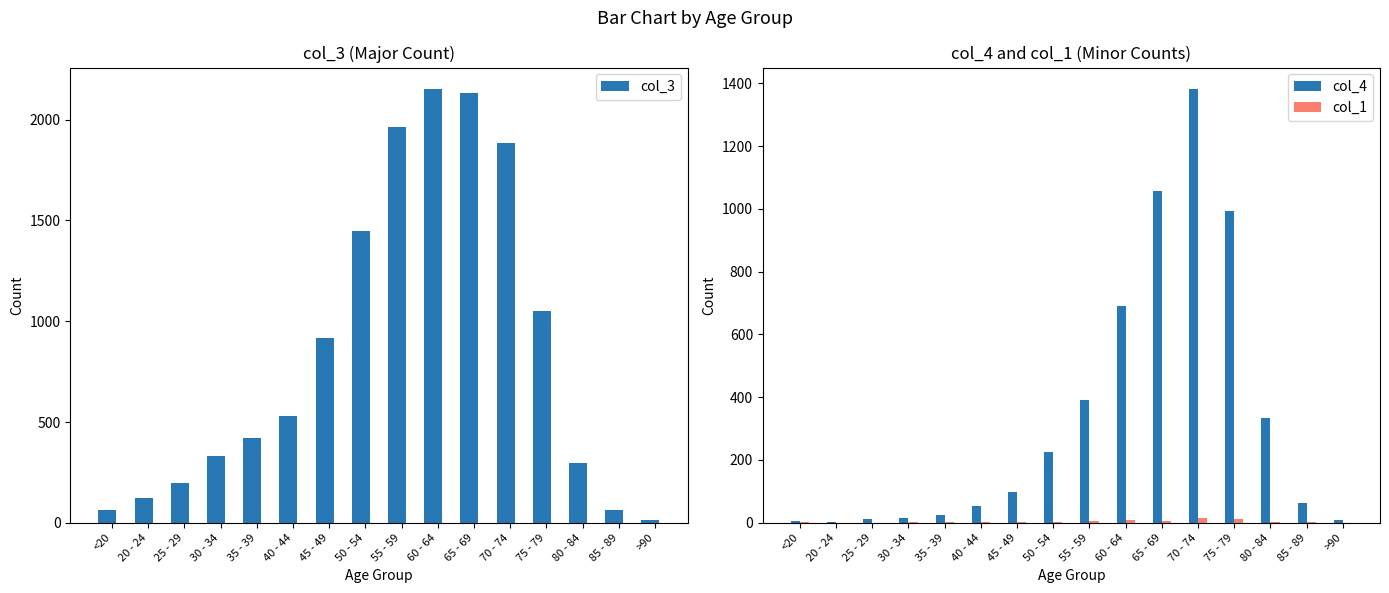

True or false: col_4 has a value of 546 at 55 - 59.

False